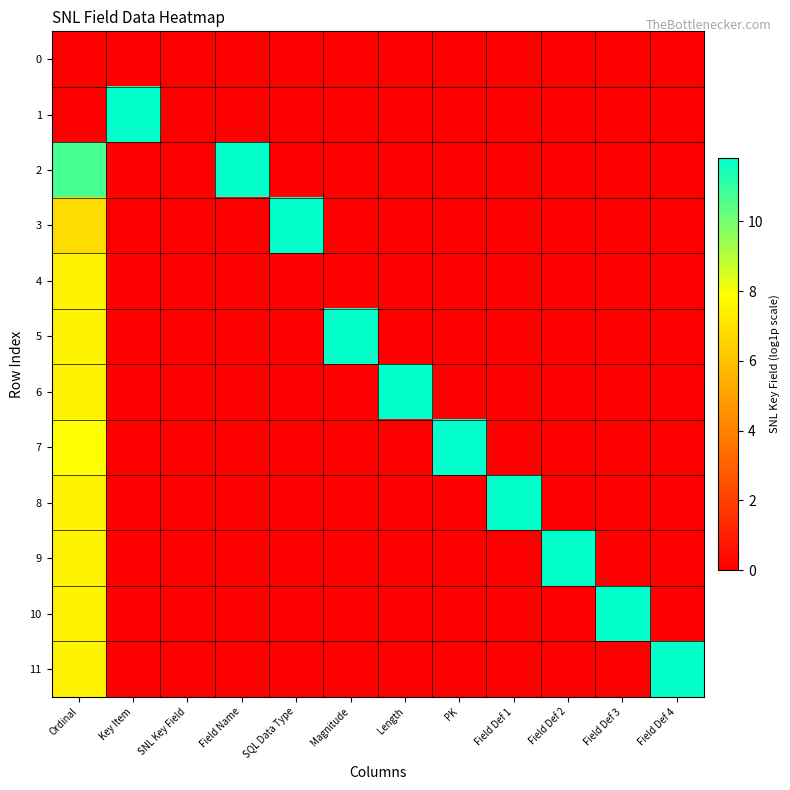

Reading left to right, what are all the values shown in this chart?

0: Ordinal=0.0	Key Item=0.0	SNL Key Field=0.0	Field Name=0.0	SQL Data Type=0.0	Magnitude=0.0	Length=0.0	PK=0.0	Field Def 1=0.0	Field Def 2=0.0	Field Def 3=0.0	Field Def 4=0.0
1: Ordinal=0.0	Key Item=11.8	SNL Key Field=0.0	Field Name=0.0	SQL Data Type=0.0	Magnitude=0.0	Length=0.0	PK=0.0	Field Def 1=0.0	Field Def 2=0.0	Field Def 3=0.0	Field Def 4=0.0
2: Ordinal=10.7	Key Item=0.0	SNL Key Field=0.0	Field Name=11.8	SQL Data Type=0.0	Magnitude=0.0	Length=0.0	PK=0.0	Field Def 1=0.0	Field Def 2=0.0	Field Def 3=0.0	Field Def 4=0.0
3: Ordinal=6.8	Key Item=0.0	SNL Key Field=0.0	Field Name=0.0	SQL Data Type=11.8	Magnitude=0.0	Length=0.0	PK=0.0	Field Def 1=0.0	Field Def 2=0.0	Field Def 3=0.0	Field Def 4=0.0
4: Ordinal=7.5	Key Item=0.0	SNL Key Field=0.0	Field Name=0.0	SQL Data Type=0.0	Magnitude=0.0	Length=0.0	PK=0.0	Field Def 1=0.0	Field Def 2=0.0	Field Def 3=0.0	Field Def 4=0.0
5: Ordinal=7.5	Key Item=0.0	SNL Key Field=0.0	Field Name=0.0	SQL Data Type=0.0	Magnitude=11.8	Length=0.0	PK=0.0	Field Def 1=0.0	Field Def 2=0.0	Field Def 3=0.0	Field Def 4=0.0
6: Ordinal=7.5	Key Item=0.0	SNL Key Field=0.0	Field Name=0.0	SQL Data Type=0.0	Magnitude=0.0	Length=11.8	PK=0.0	Field Def 1=0.0	Field Def 2=0.0	Field Def 3=0.0	Field Def 4=0.0
7: Ordinal=7.9	Key Item=0.0	SNL Key Field=0.0	Field Name=0.0	SQL Data Type=0.0	Magnitude=0.0	Length=0.0	PK=11.8	Field Def 1=0.0	Field Def 2=0.0	Field Def 3=0.0	Field Def 4=0.0
8: Ordinal=7.5	Key Item=0.0	SNL Key Field=0.0	Field Name=0.0	SQL Data Type=0.0	Magnitude=0.0	Length=0.0	PK=0.0	Field Def 1=11.8	Field Def 2=0.0	Field Def 3=0.0	Field Def 4=0.0
9: Ordinal=7.5	Key Item=0.0	SNL Key Field=0.0	Field Name=0.0	SQL Data Type=0.0	Magnitude=0.0	Length=0.0	PK=0.0	Field Def 1=0.0	Field Def 2=11.8	Field Def 3=0.0	Field Def 4=0.0
10: Ordinal=7.5	Key Item=0.0	SNL Key Field=0.0	Field Name=0.0	SQL Data Type=0.0	Magnitude=0.0	Length=0.0	PK=0.0	Field Def 1=0.0	Field Def 2=0.0	Field Def 3=11.8	Field Def 4=0.0
11: Ordinal=7.5	Key Item=0.0	SNL Key Field=0.0	Field Name=0.0	SQL Data Type=0.0	Magnitude=0.0	Length=0.0	PK=0.0	Field Def 1=0.0	Field Def 2=0.0	Field Def 3=0.0	Field Def 4=11.8